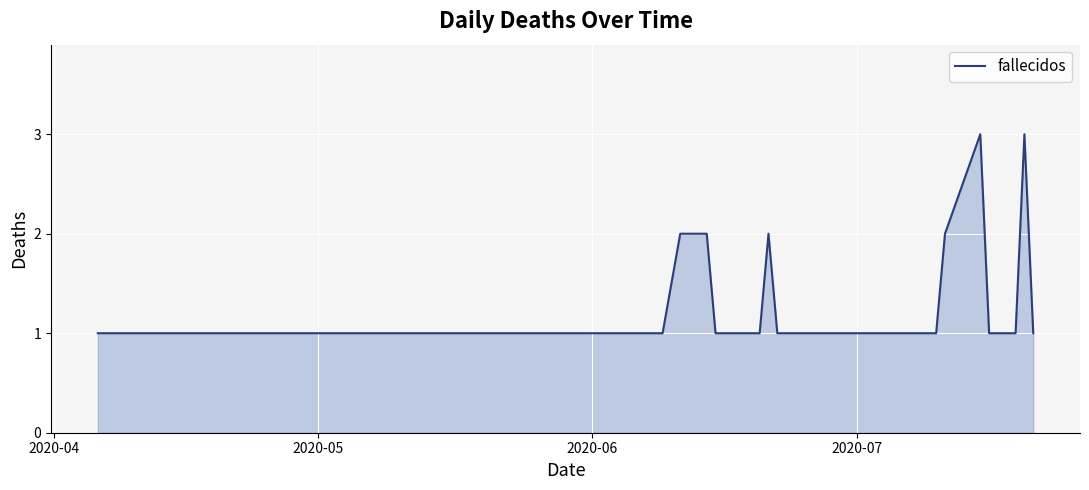

What is the difference between the second highest and second lowest values?

2